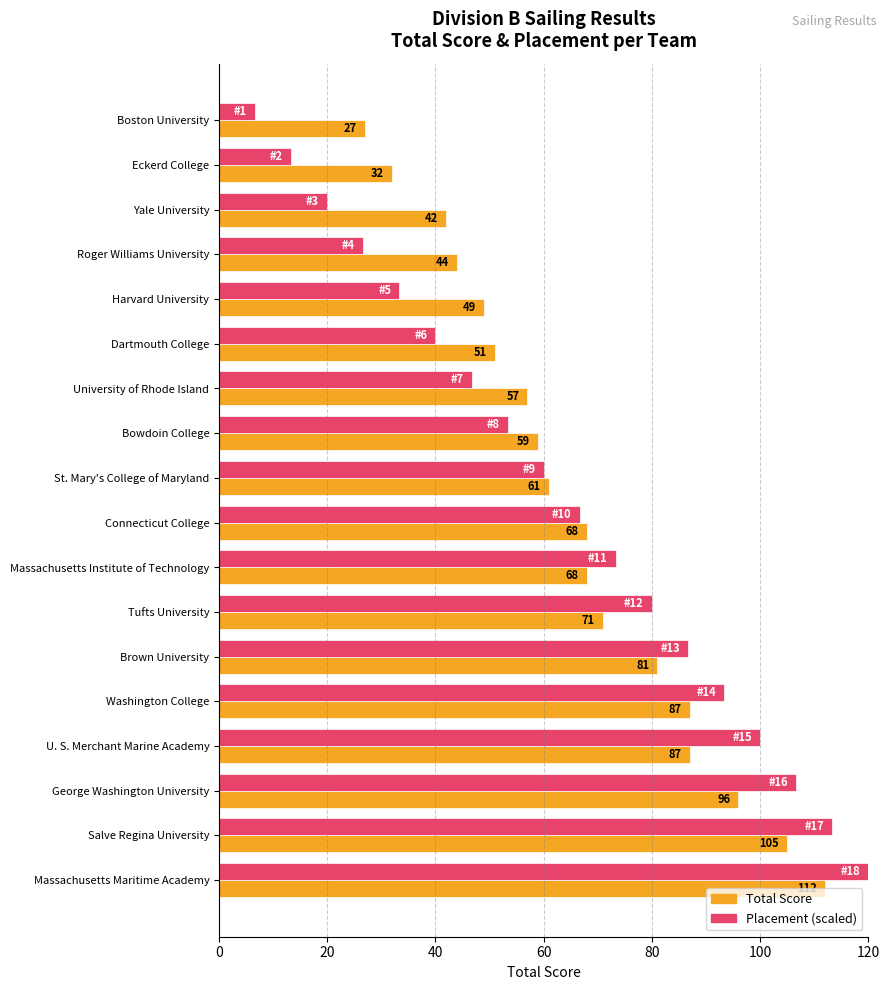

Read the Placement (scaled) value at U. S. Merchant Marine Academy.

100.0